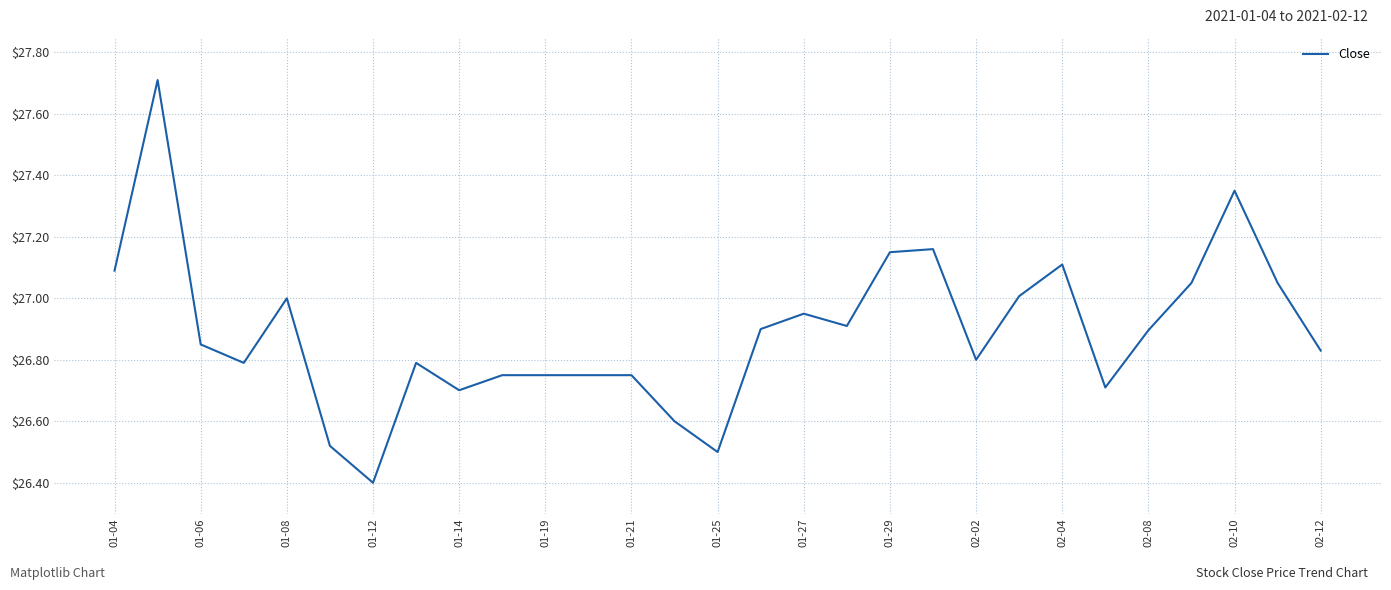

What is the smallest value displayed?

26.4